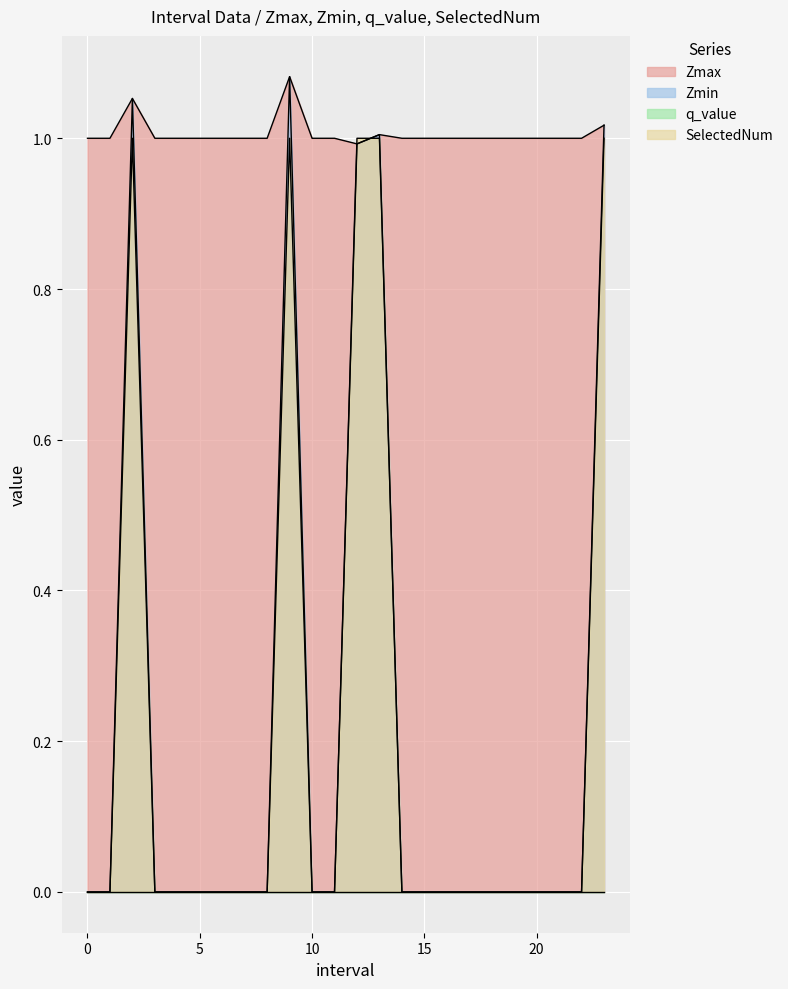

Does the chart display data point markers on the line(s)?

No